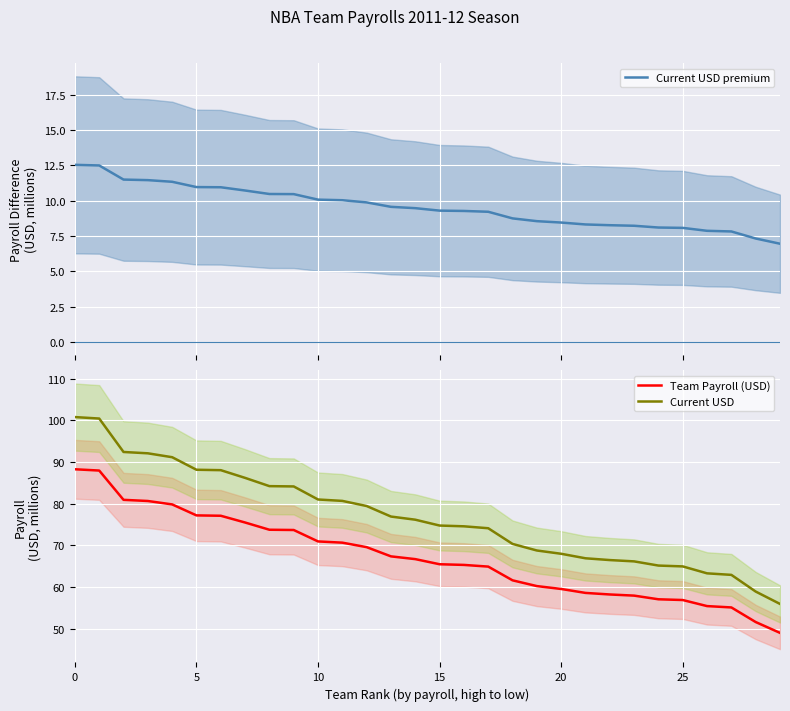

What is the maximum value for Team Payroll (USD)?

88.3